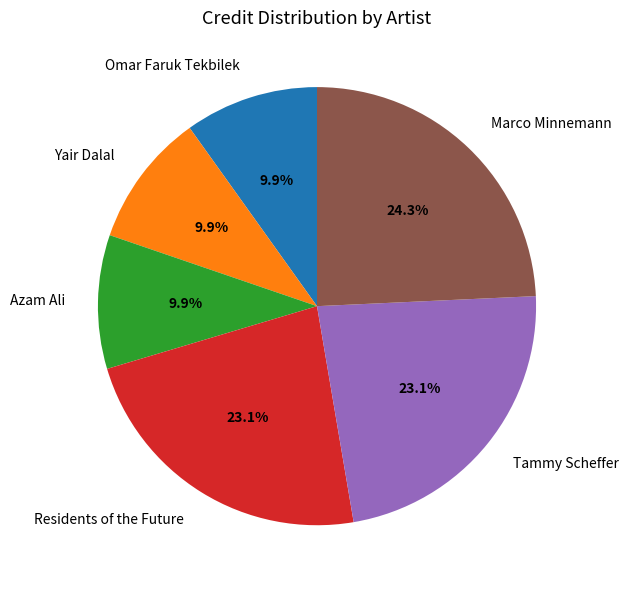

To the nearest percent, what is the combined percentage of Tammy Scheffer and Residents of the Future?

46%